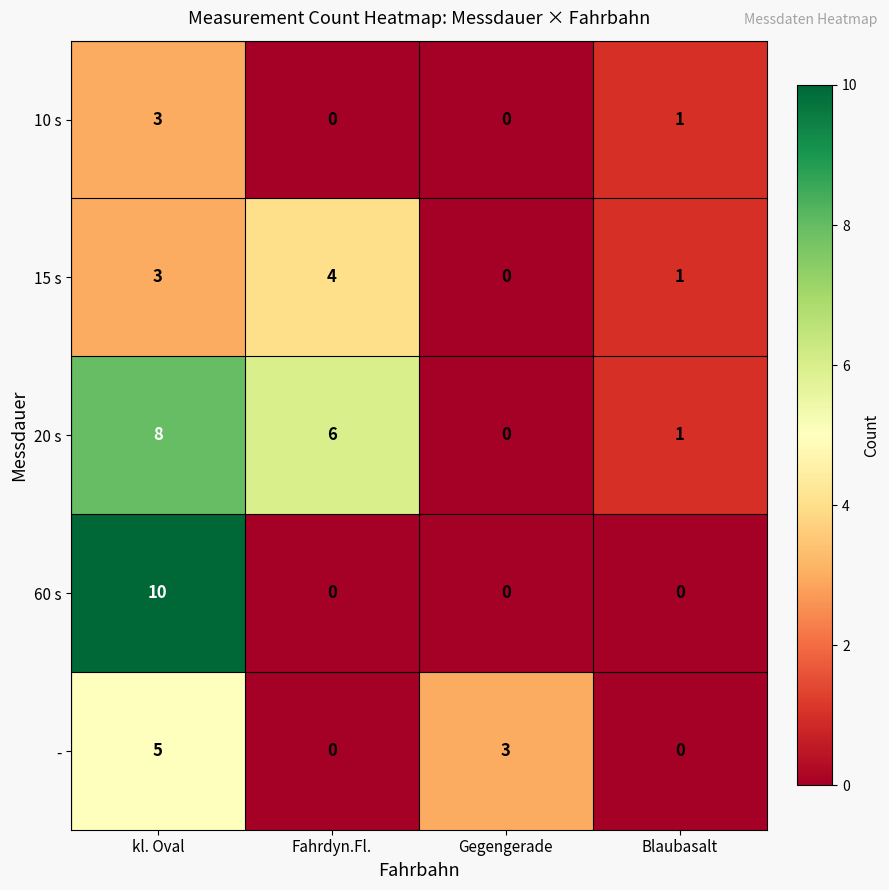

Reading left to right, extract all data points from this chart.

10 s: 3	0	0	1
15 s: 3	4	0	1
20 s: 8	6	0	1
60 s: 10	0	0	0
-: 5	0	3	0